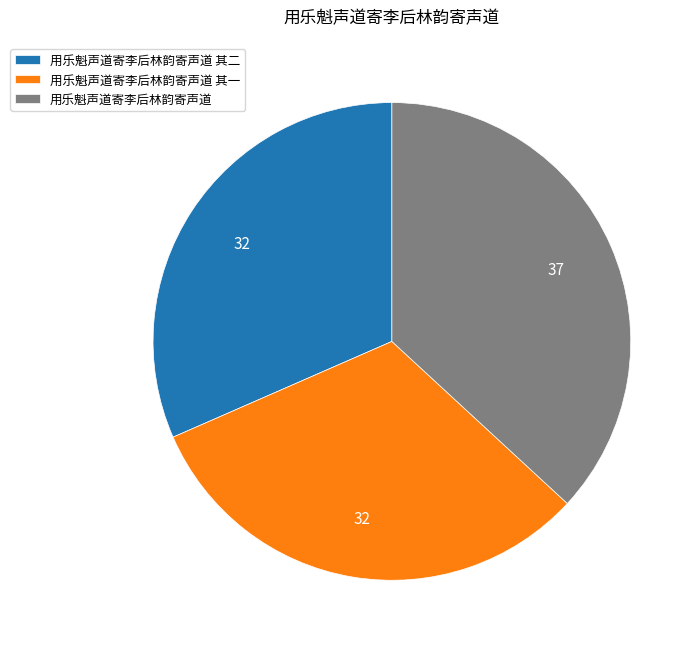

Is it true that 用乐魁声道寄李后林韵寄声道 is 24% of the pie?

False